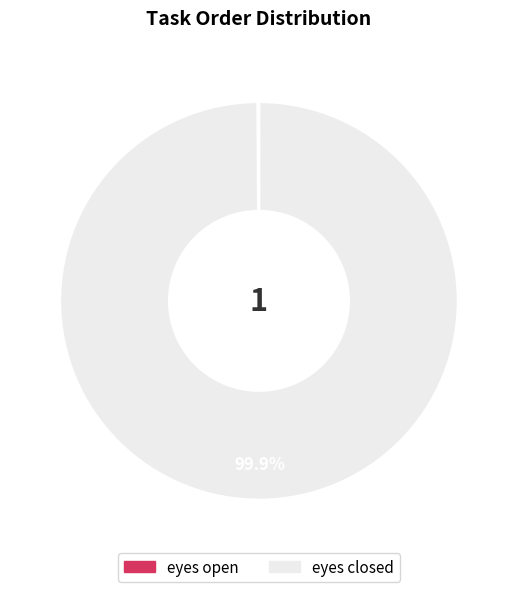

What is the largest slice in the pie chart?

eyes closed